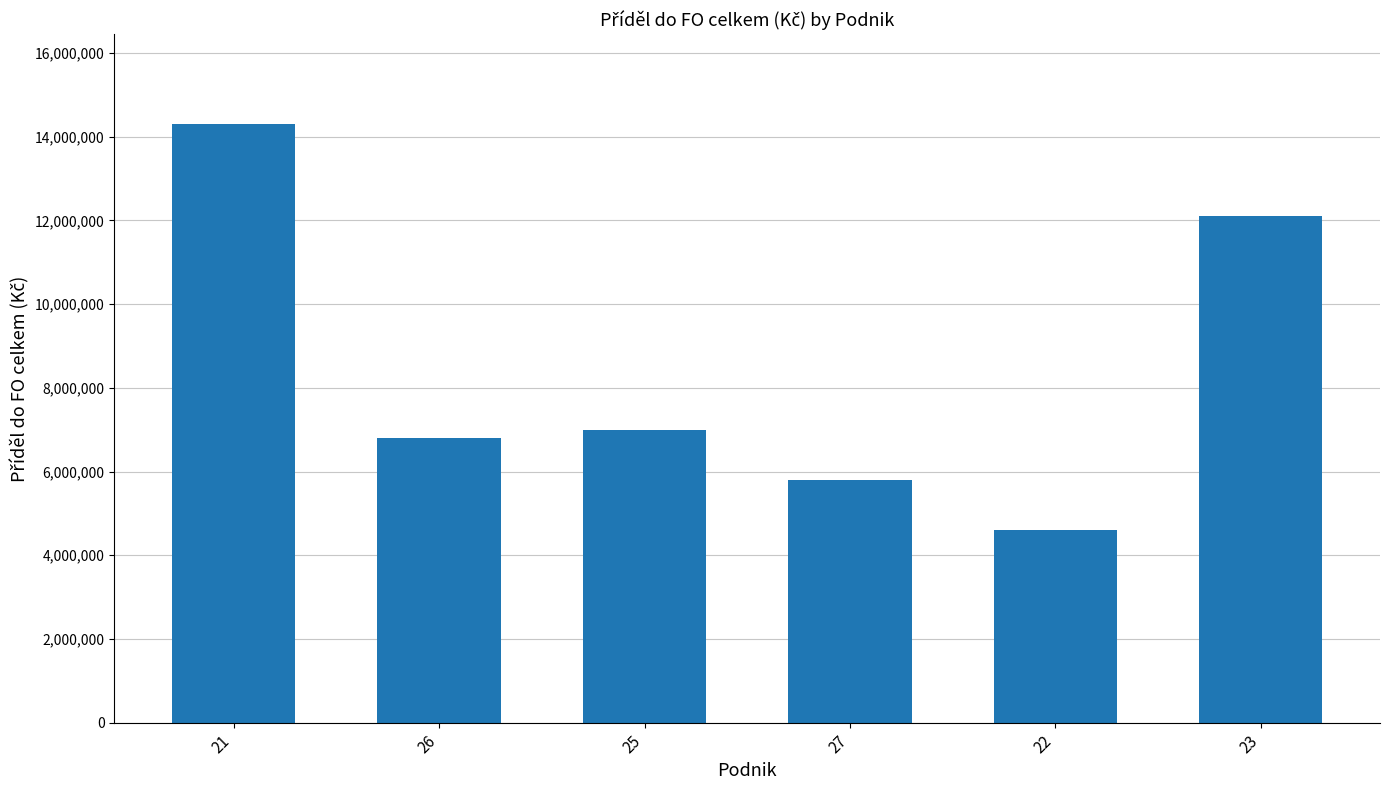

Are the bars grouped side by side (vs. stacked)?

No